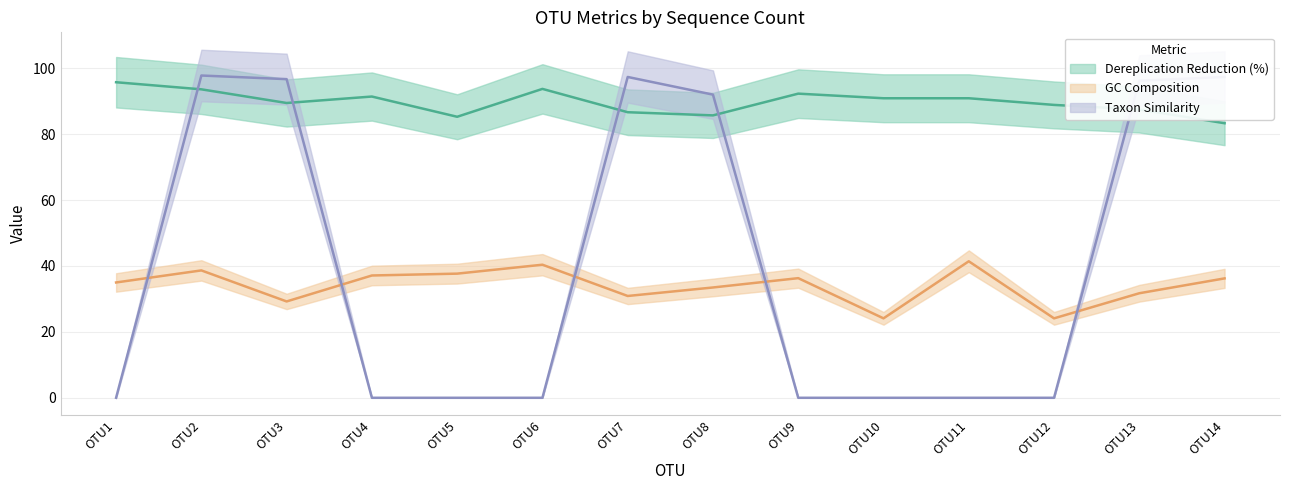

Does the chart have visible grid lines?

Yes